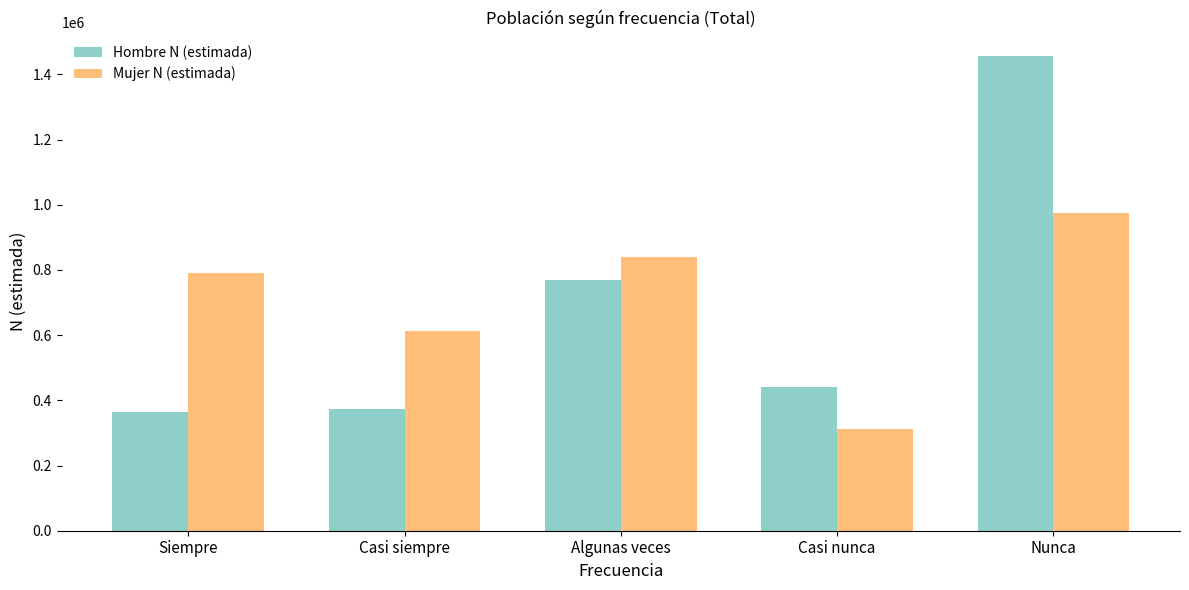

How many bars are there in total?

10